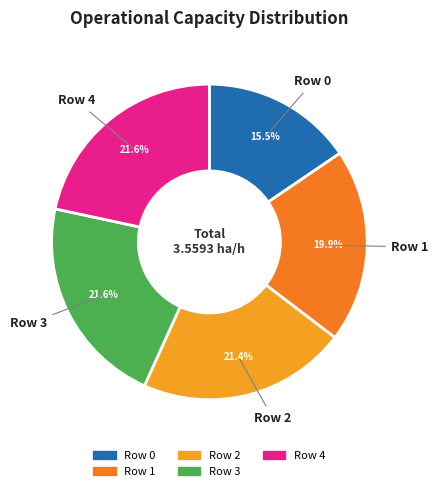

Between Row 1 and Row 2, which is larger?

Row 2